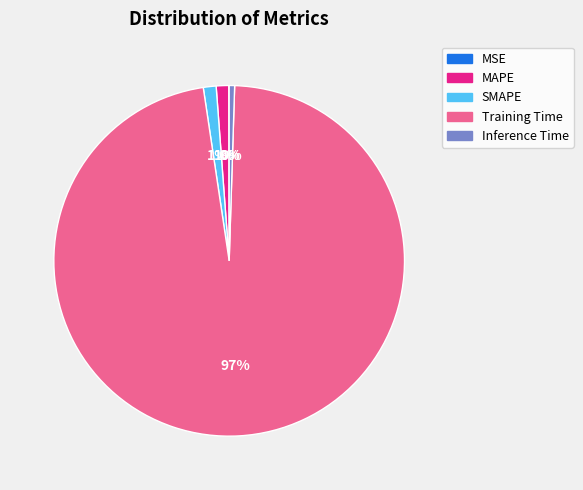

Do Inference Time and MAPE together represent more than half of the pie?

No